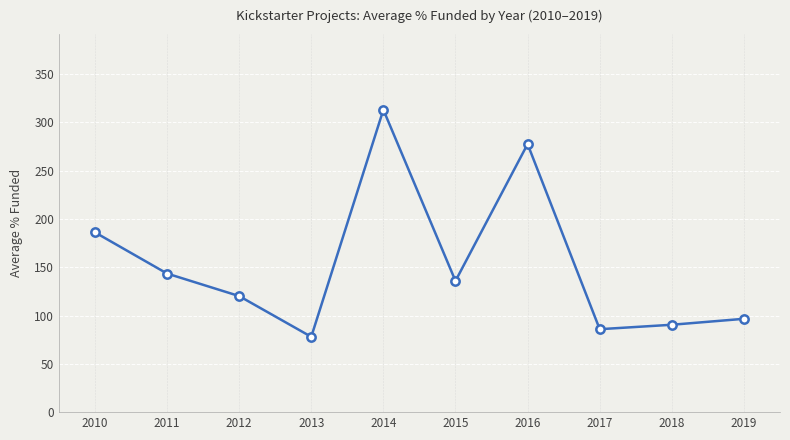

Where is the data nearest to the value 195?

2010